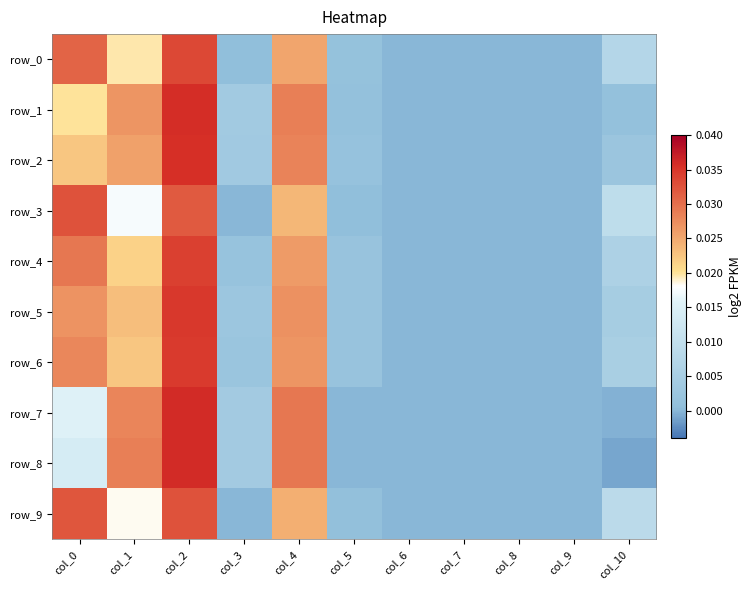

How many data points in row_3 are above 0?

6